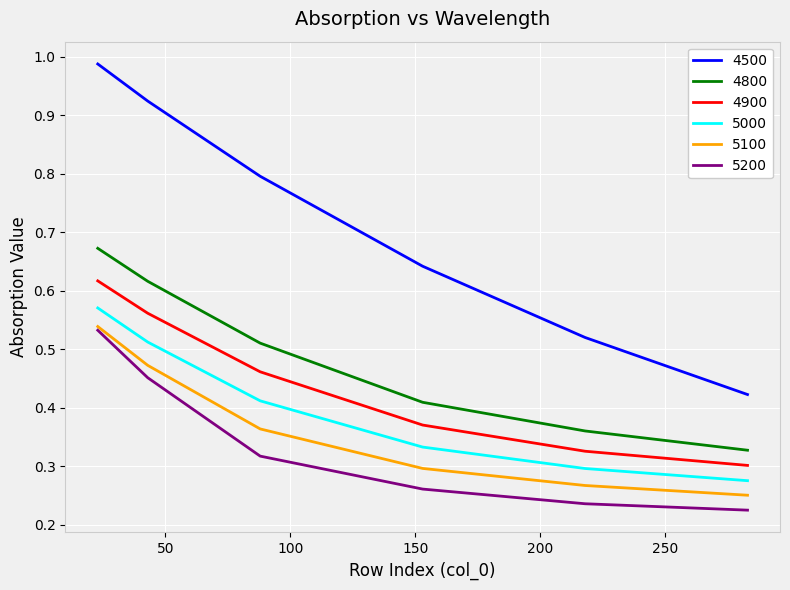

True or false: 5100 has more than 0 points higher than both neighbors.

False